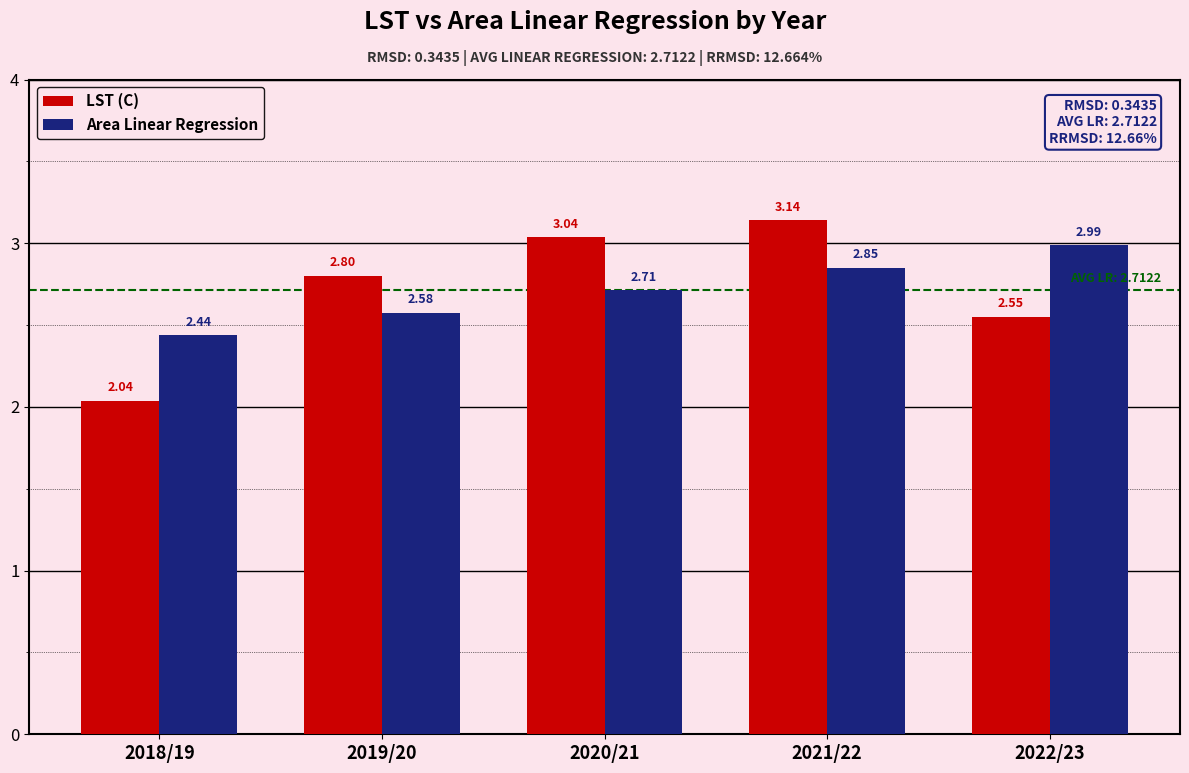

What is the total value across all series at 2021/22?

6.0